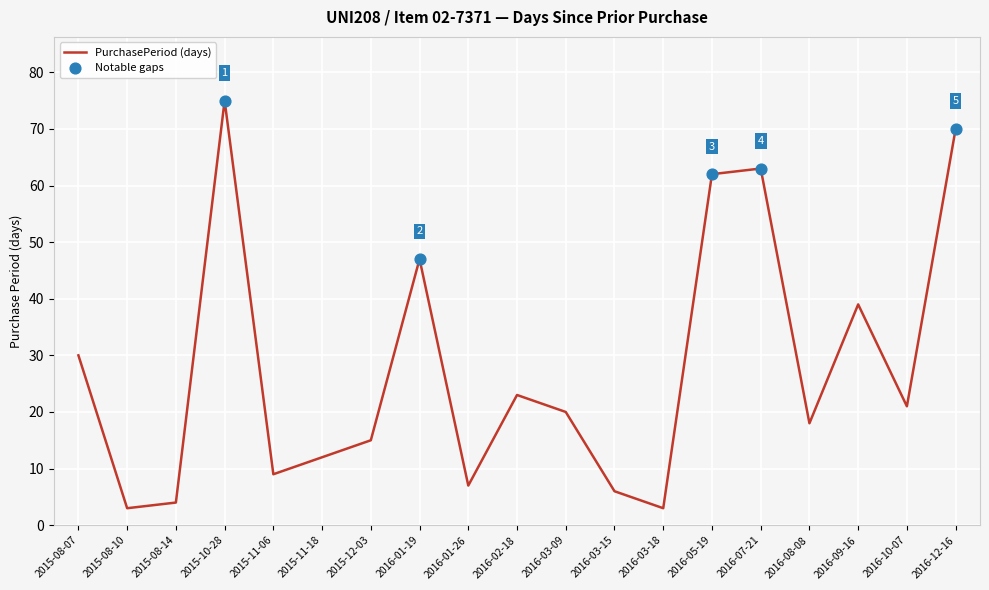

What is the change in value from 2015-08-07 to 2016-05-19?

+32